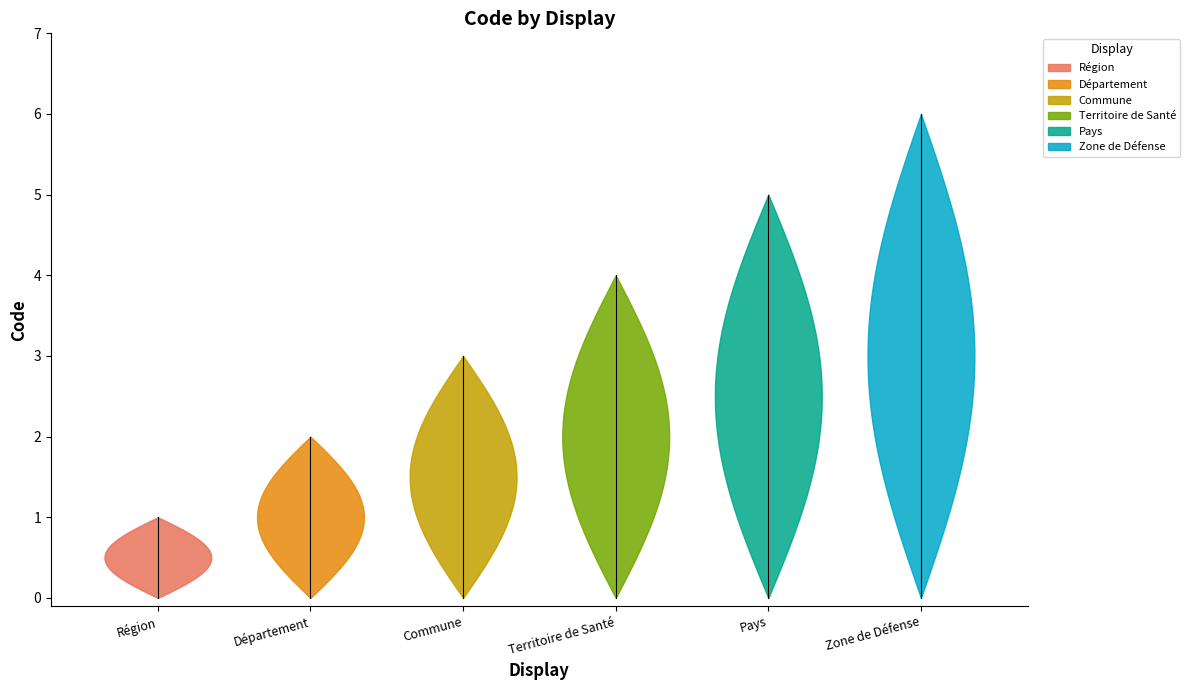

Rank the categories by value from highest to lowest.

Zone de Défense, Pays, Territoire de Santé, Commune, Département, Région